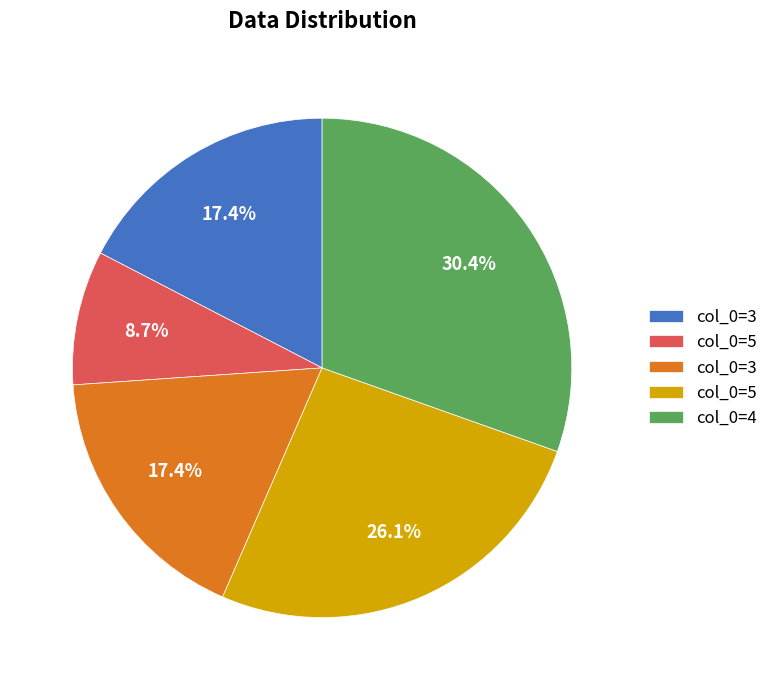

Is there a majority slice in this chart?

No